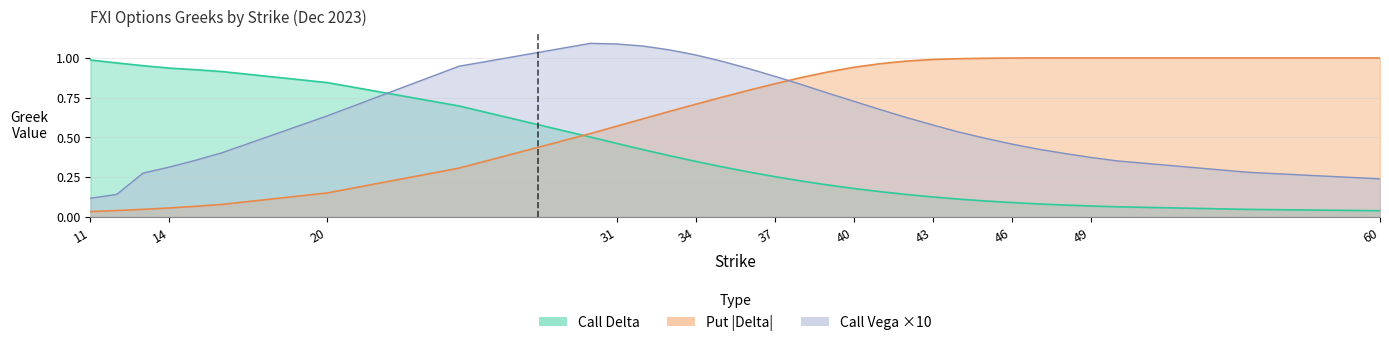

At which category does the chart reach its minimum across all series?

11